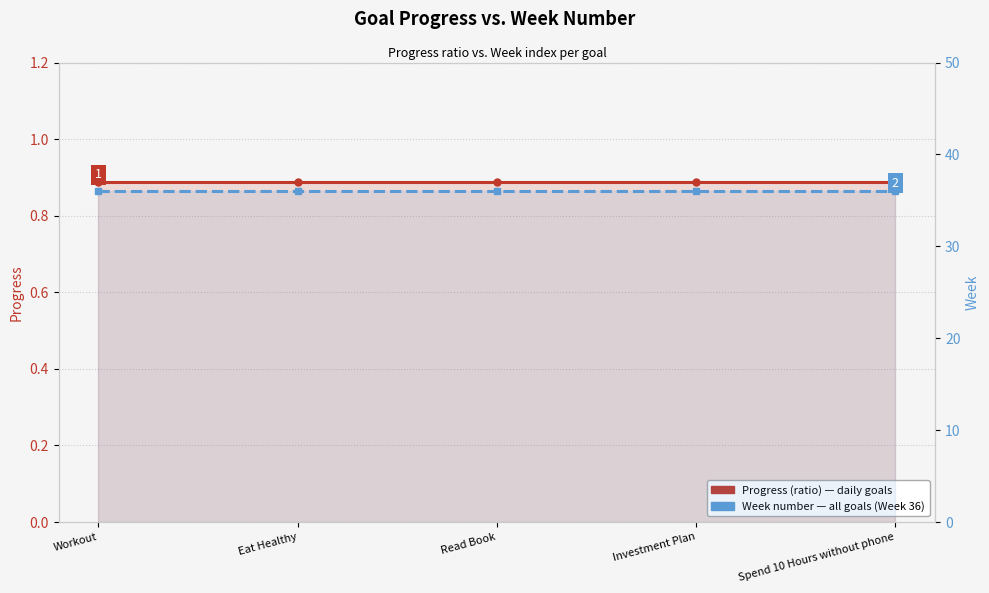

What are all the series names shown in the legend?

Progress (ratio), Week number